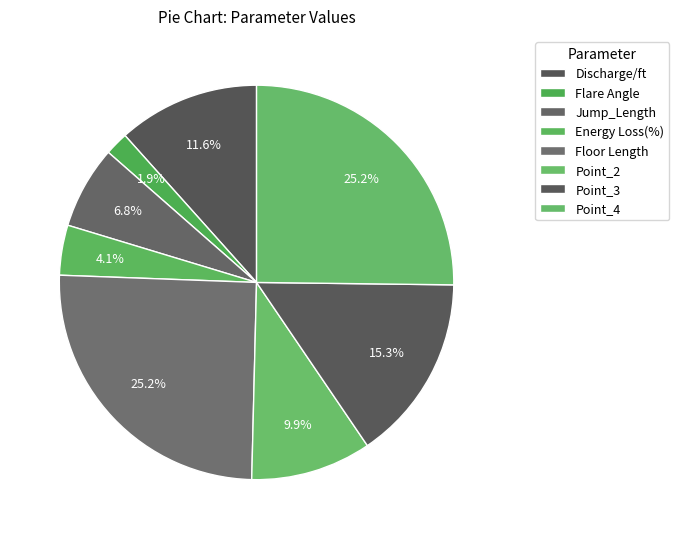

How many segments does this pie chart have?

8